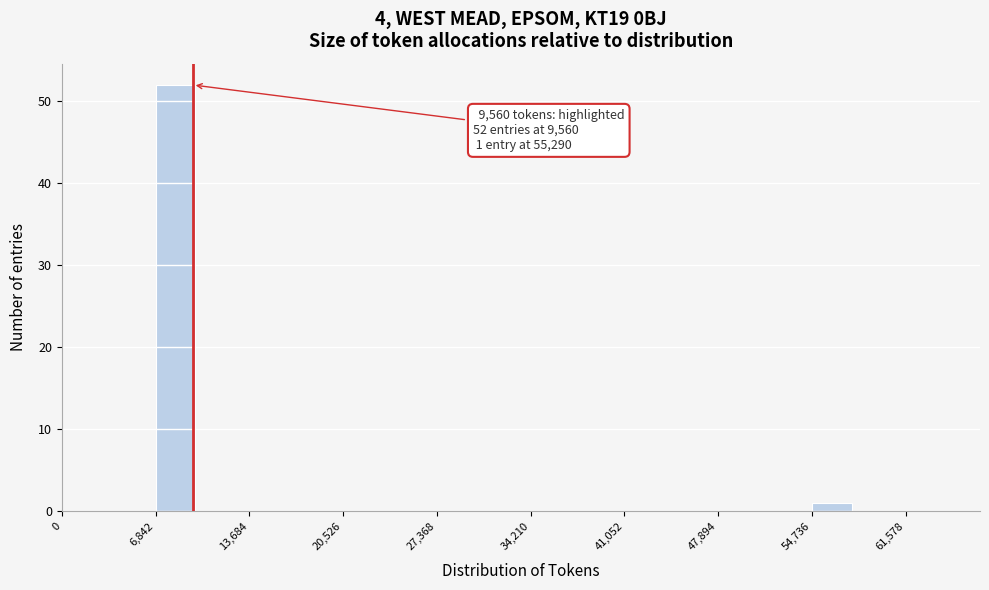

Around what value on the x-axis is the tallest bar? Give the approximate position of its centre, as read against the axis.

8000